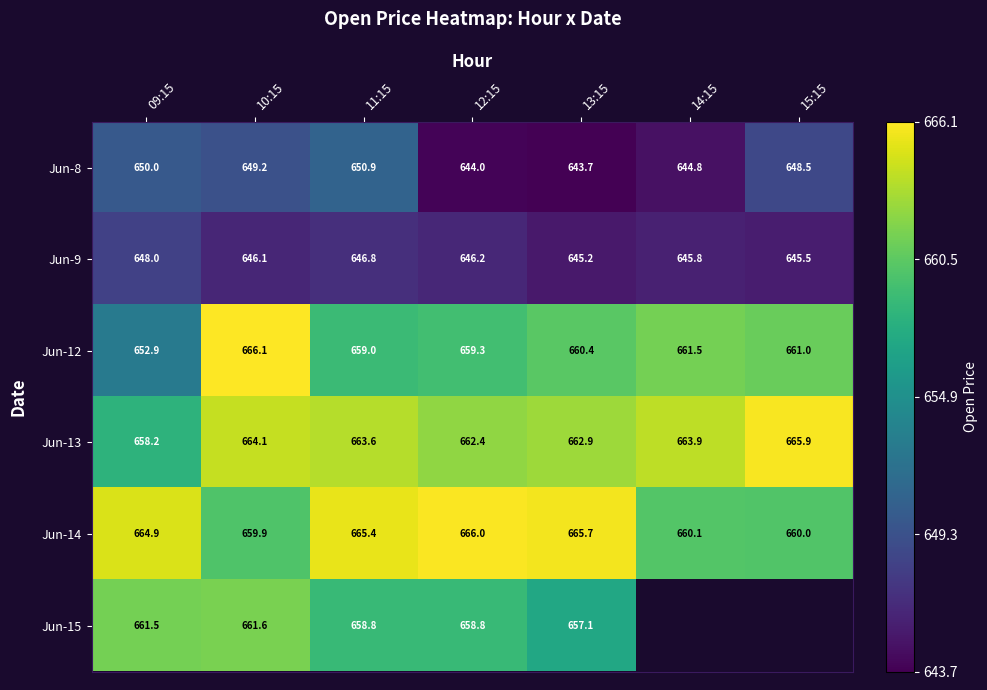

What is the difference between the maximum and minimum values in the Jun-14 series?

6.1